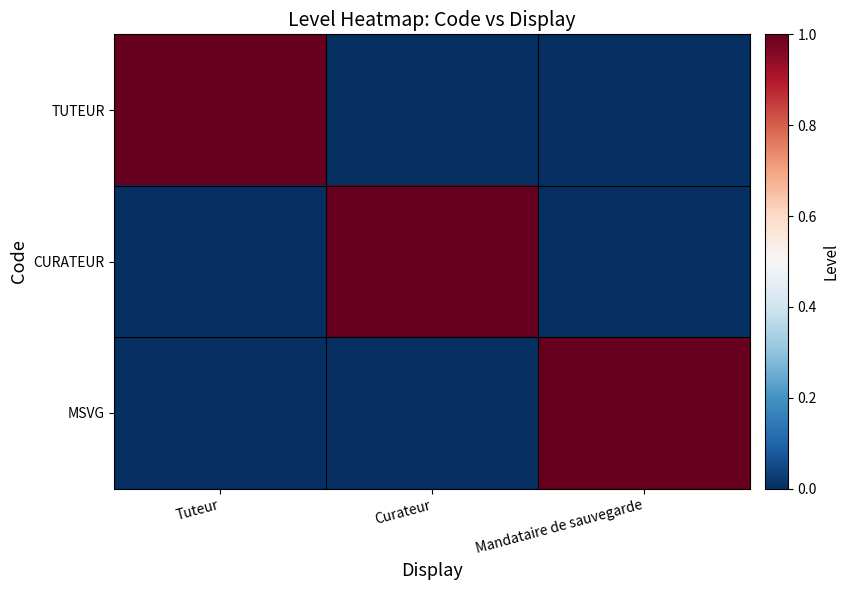

What is the difference between the highest and lowest values at Tuteur?

1